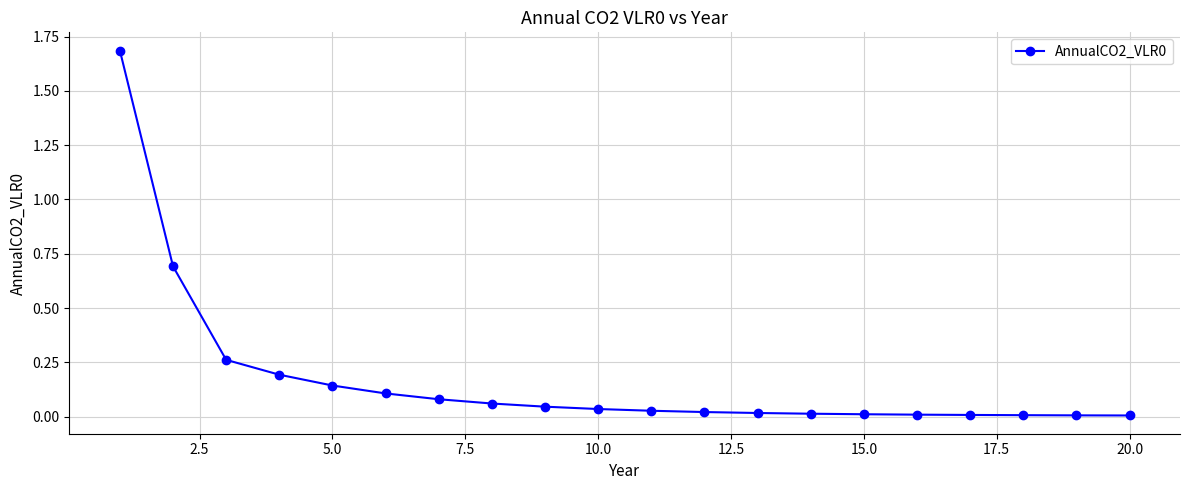

What is the difference between the maximum and second lowest values?

1.7